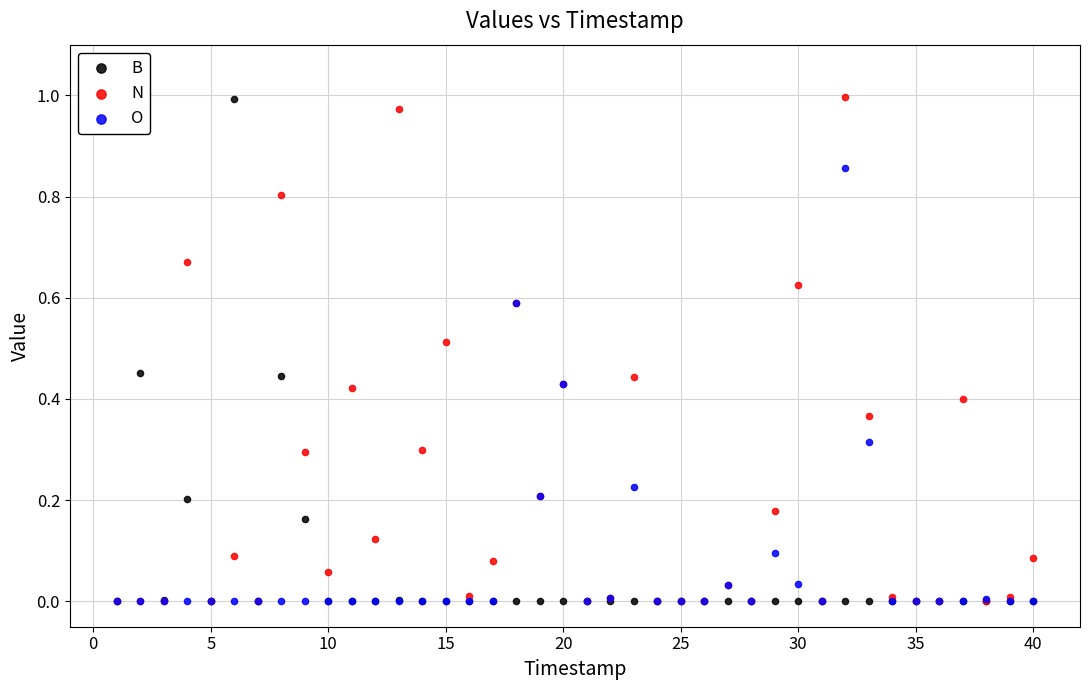

What are all the series names shown in the legend?

B, N, O